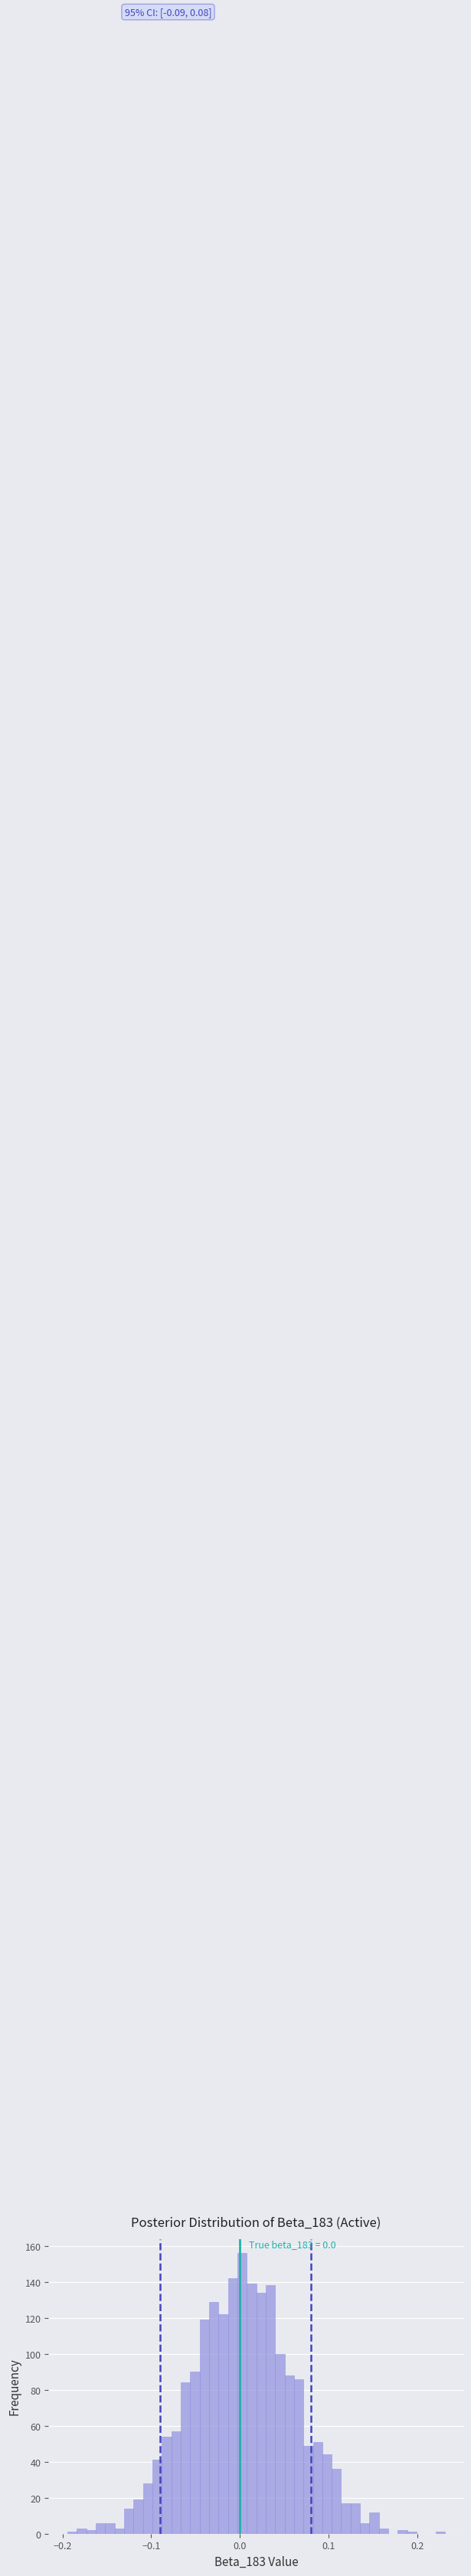

Read against the x-axis, roughly where is the centre of the tallest bar?

0.00